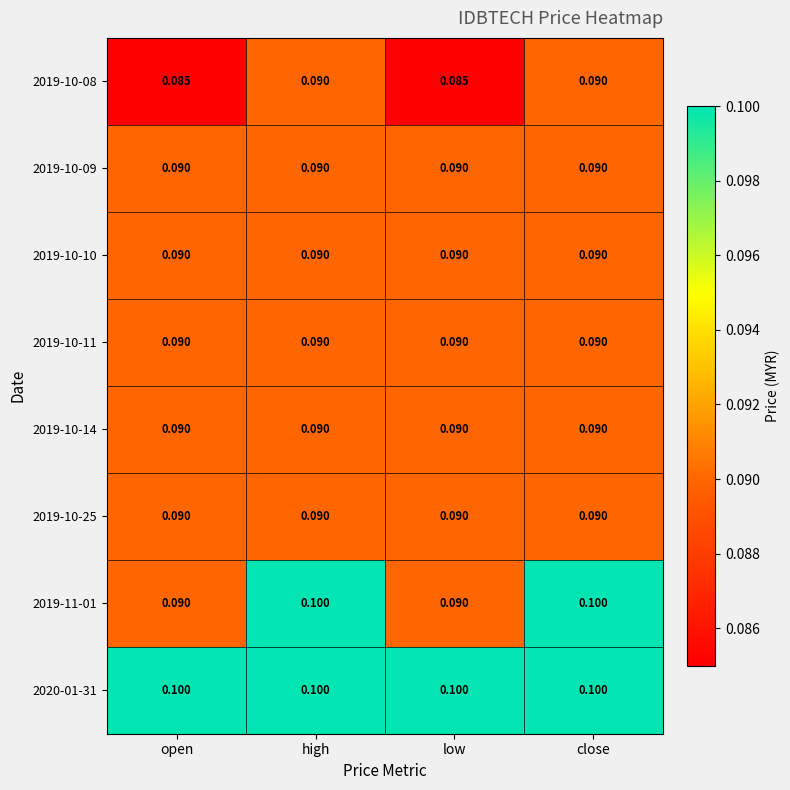

How many categories are shown in the chart?

4